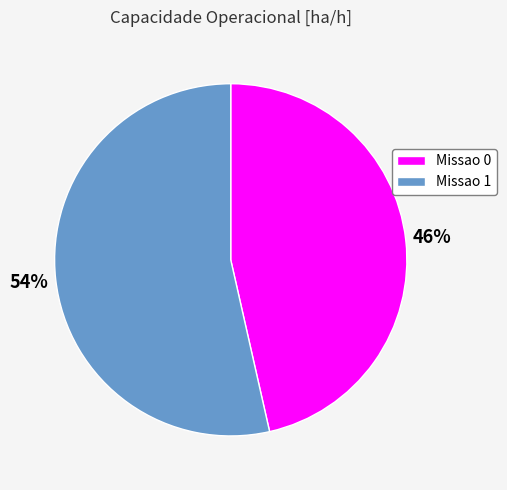

Do Missao 1 and Missao 0 together represent more than half of the pie?

Yes